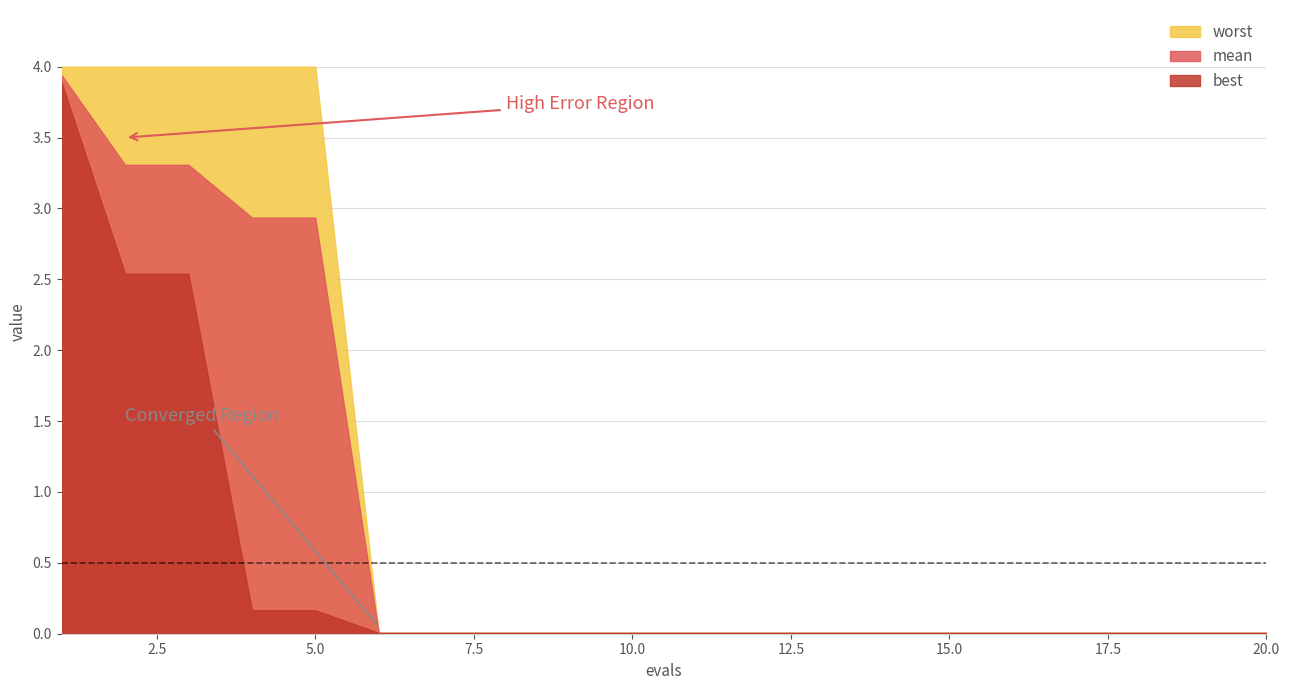

Which series has the widest spread of values?

worst